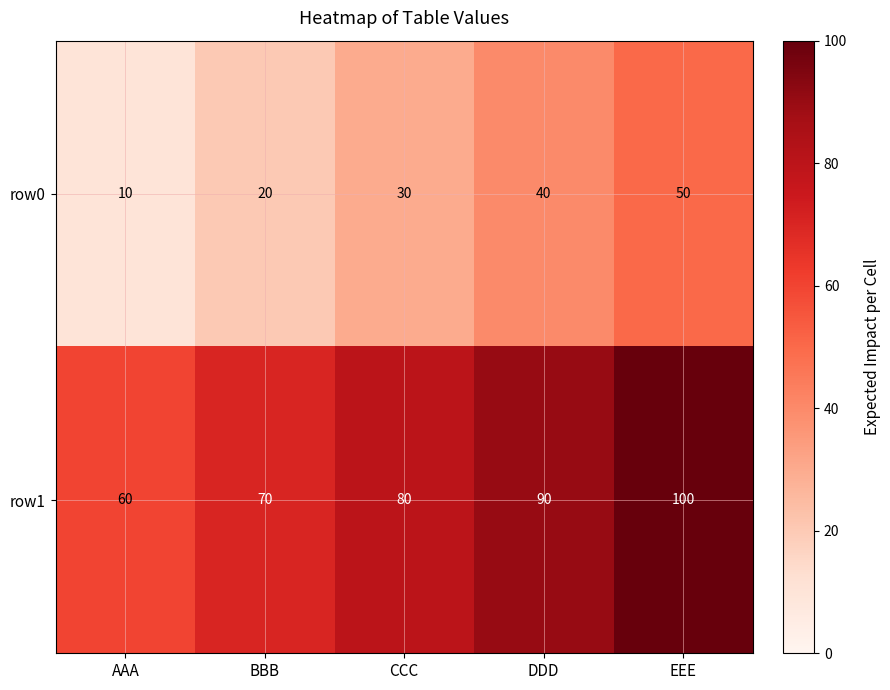

Reading left to right, list all the values displayed in this chart.

row0: 10	20	30	40	50
row1: 60	70	80	90	100